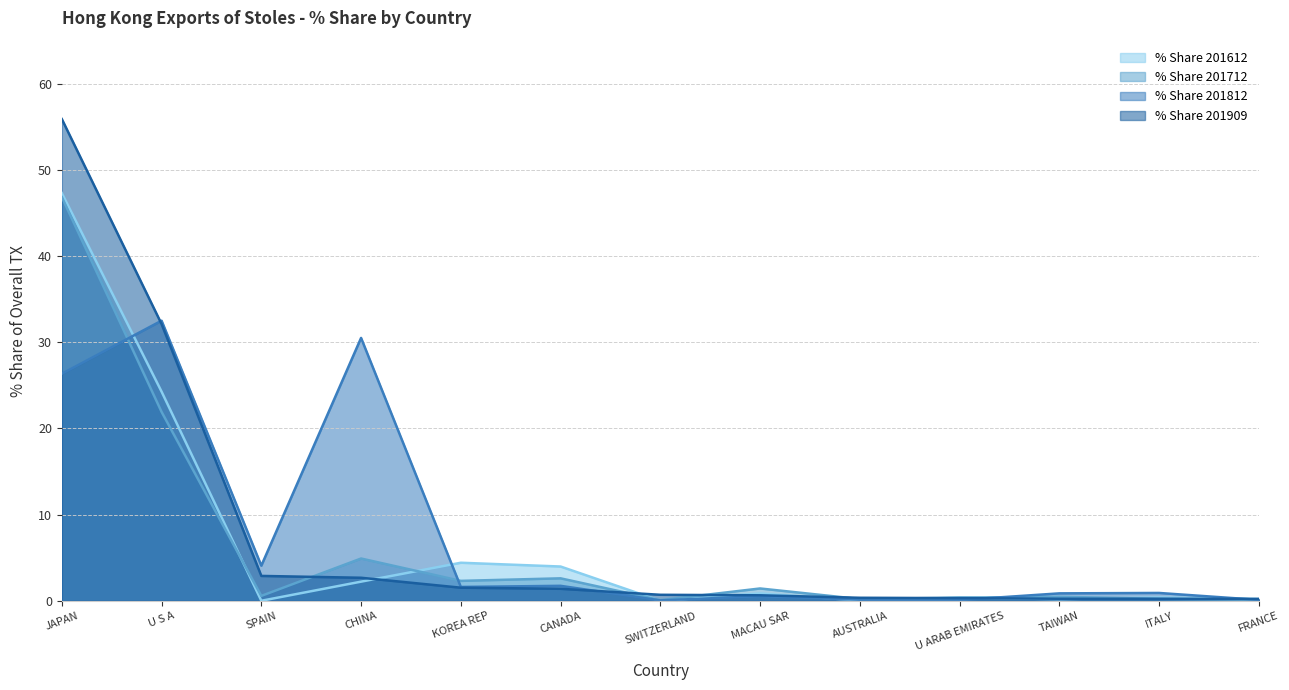

What is the label of the 4th point from the right?

U ARAB EMIRATES